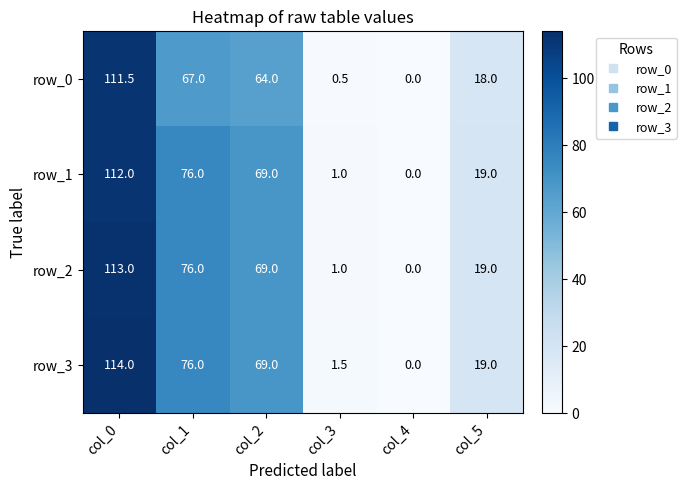

Is the value of row_2 at col_5 greater than the value of row_0 at col_1?

No